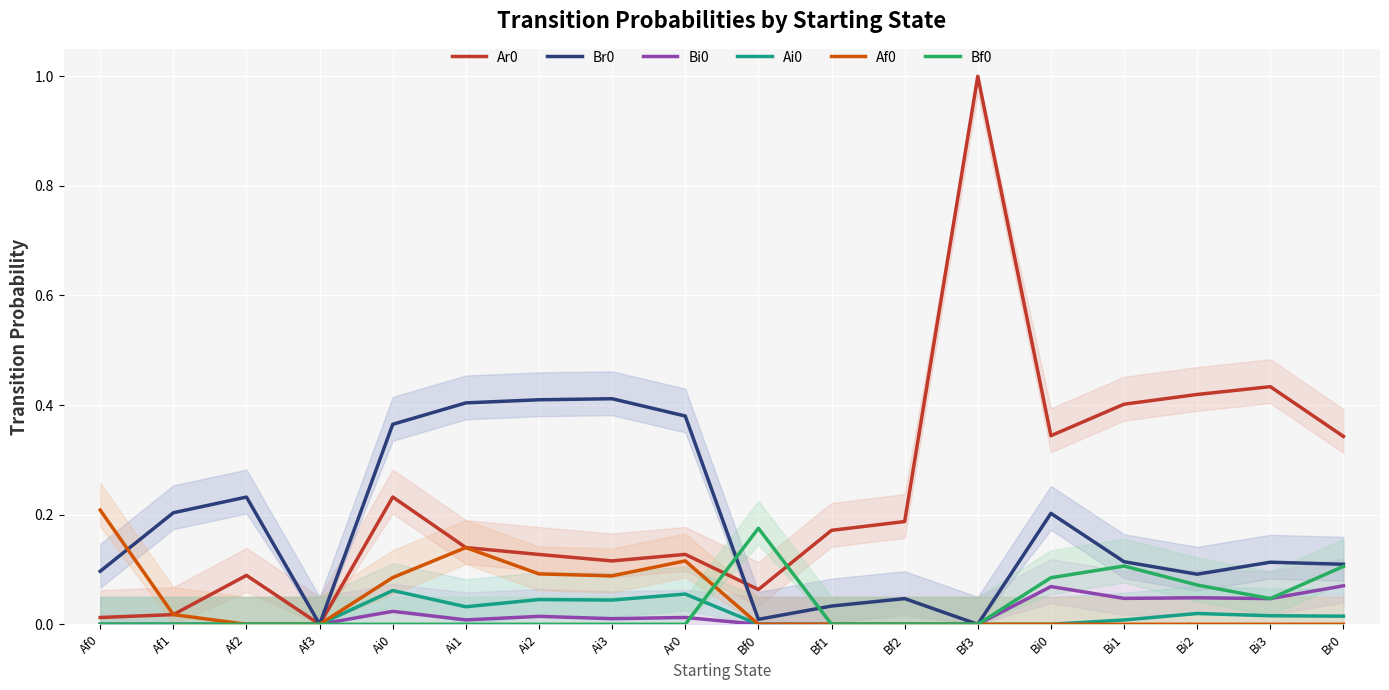

Reading right to left, extract all data points from this chart.

Ar0: 0.3	0.4	0.4	0.4	0.3	1.0	0.2	0.2	0.1	0.1	0.1	0.1	0.1	0.2	0.0	0.1	0.0	0.0
Br0: 0.1	0.1	0.1	0.1	0.2	0.0	0.0	0.0	0.0	0.4	0.4	0.4	0.4	0.4	0.0	0.2	0.2	0.1
Bi0: 0.1	0.0	0.0	0.0	0.1	0.0	0.0	0.0	0.0	0.0	0.0	0.0	0.0	0.0	0.0	0.0	0.0	0.0
Ai0: 0.0	0.0	0.0	0.0	0.0	0.0	0.0	0.0	0.0	0.1	0.0	0.0	0.0	0.1	0.0	0.0	0.0	0.0
Af0: 0.0	0.0	0.0	0.0	0.0	0.0	0.0	0.0	0.0	0.1	0.1	0.1	0.1	0.1	0.0	0.0	0.0	0.2
Bf0: 0.1	0.0	0.1	0.1	0.1	0.0	0.0	0.0	0.2	0.0	0.0	0.0	0.0	0.0	0.0	0.0	0.0	0.0